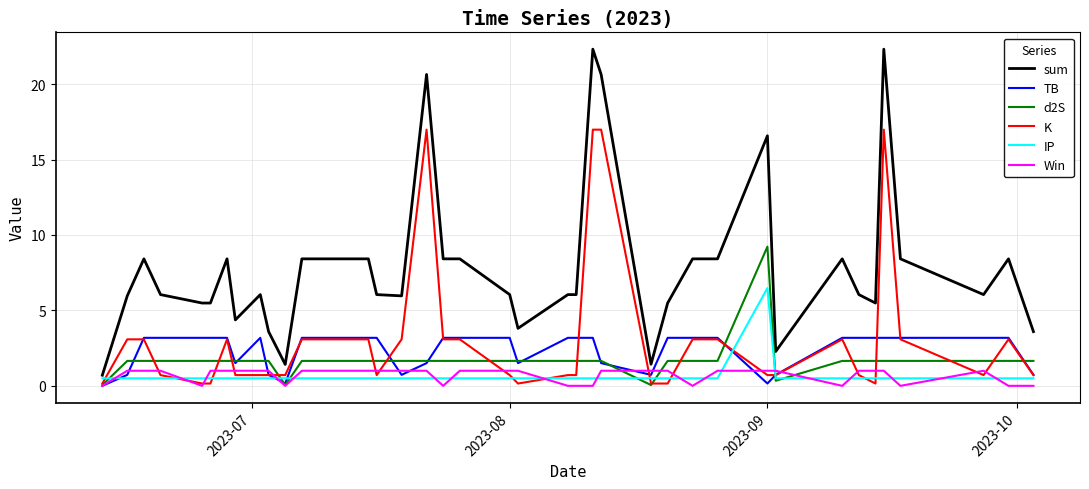

How many values in the d2S series are below 1?

4